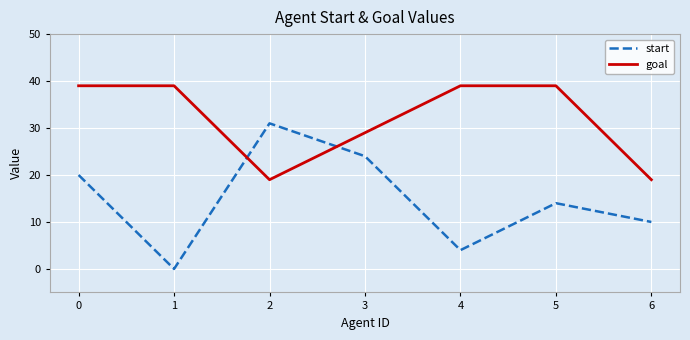

True or false: goal has a value of 59 at 4.

False